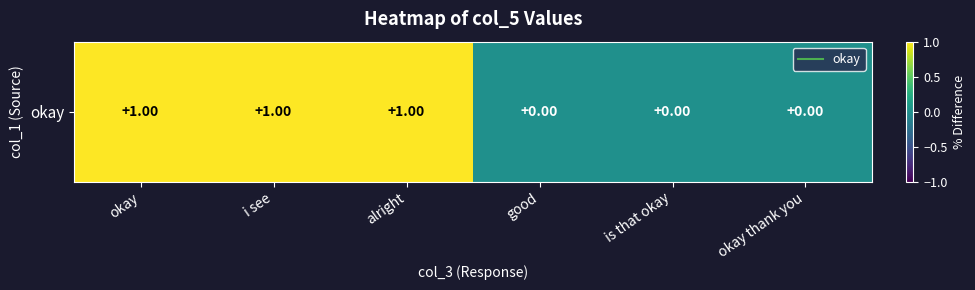

At which category does the chart reach its minimum across all series?

good